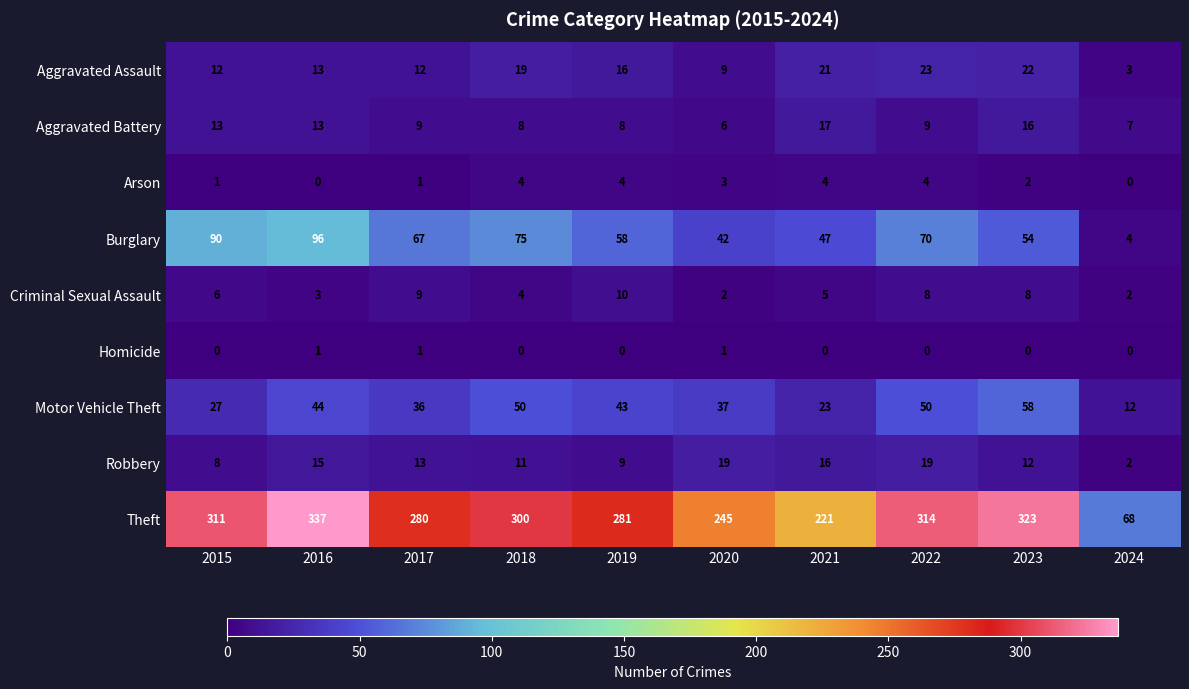

What value does the Robbery series have at 2018?

11